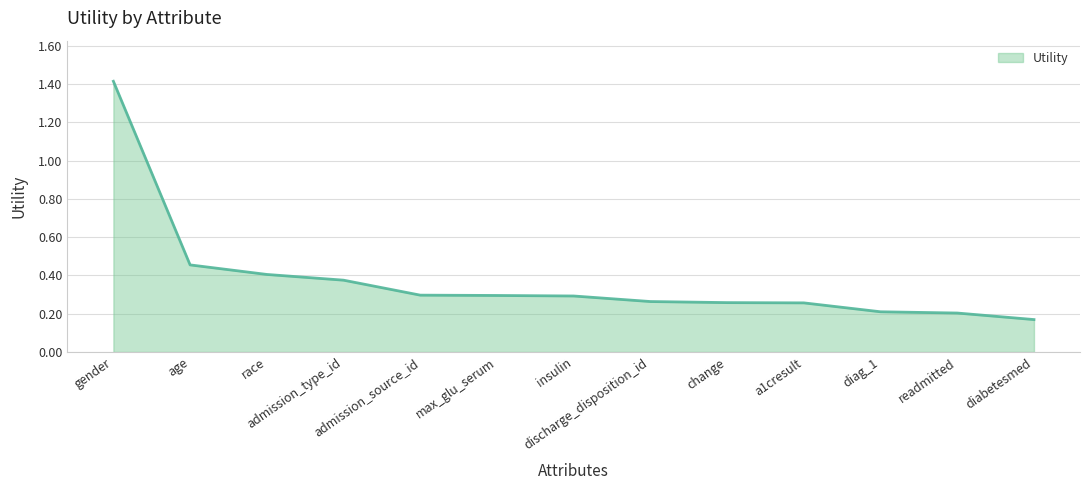

How many series are shown in this chart?

1